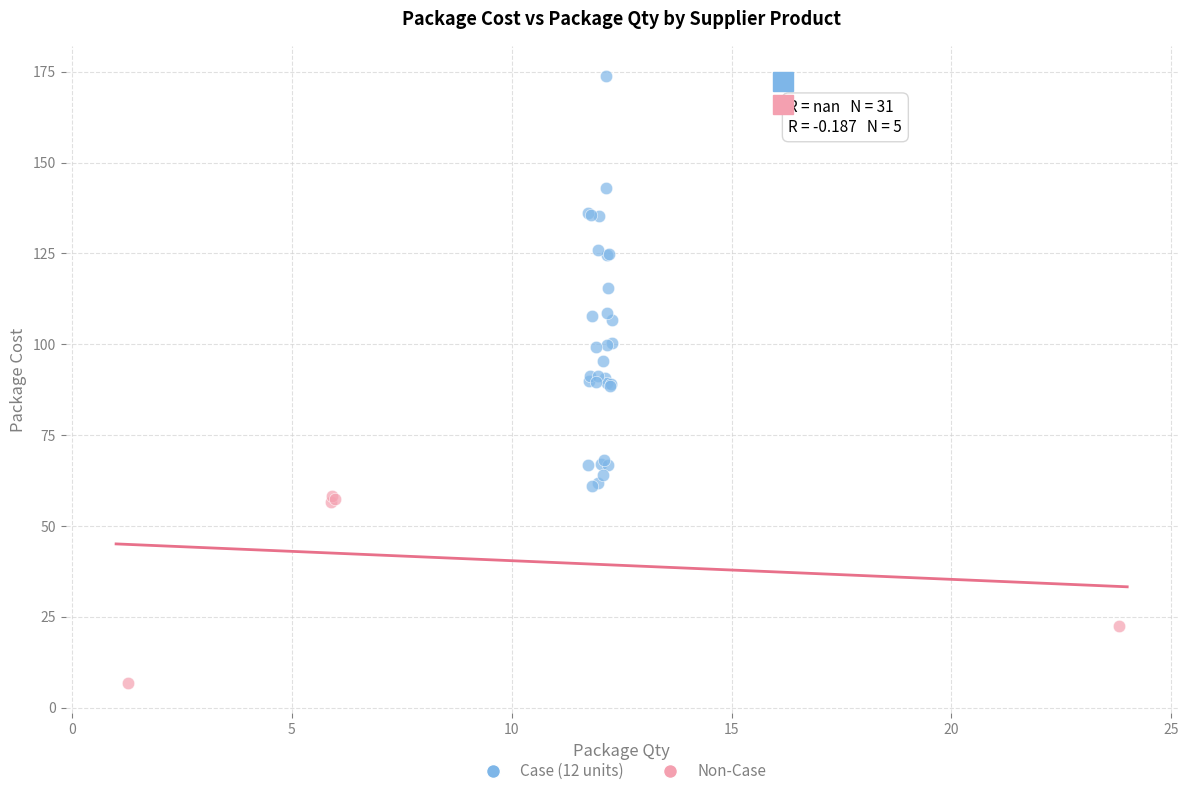

Which series reaches the maximum Y coordinate?

Case (12 units)